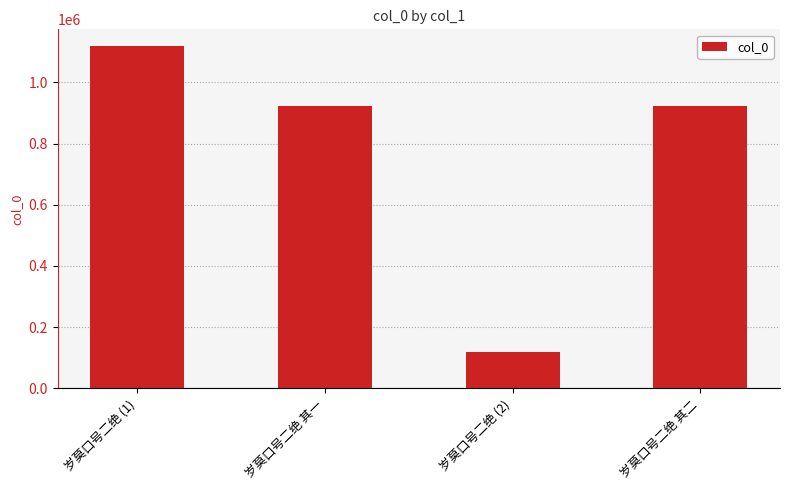

The chart shows a value of 923492 at 岁莫口号二绝 其一. True or false?

True